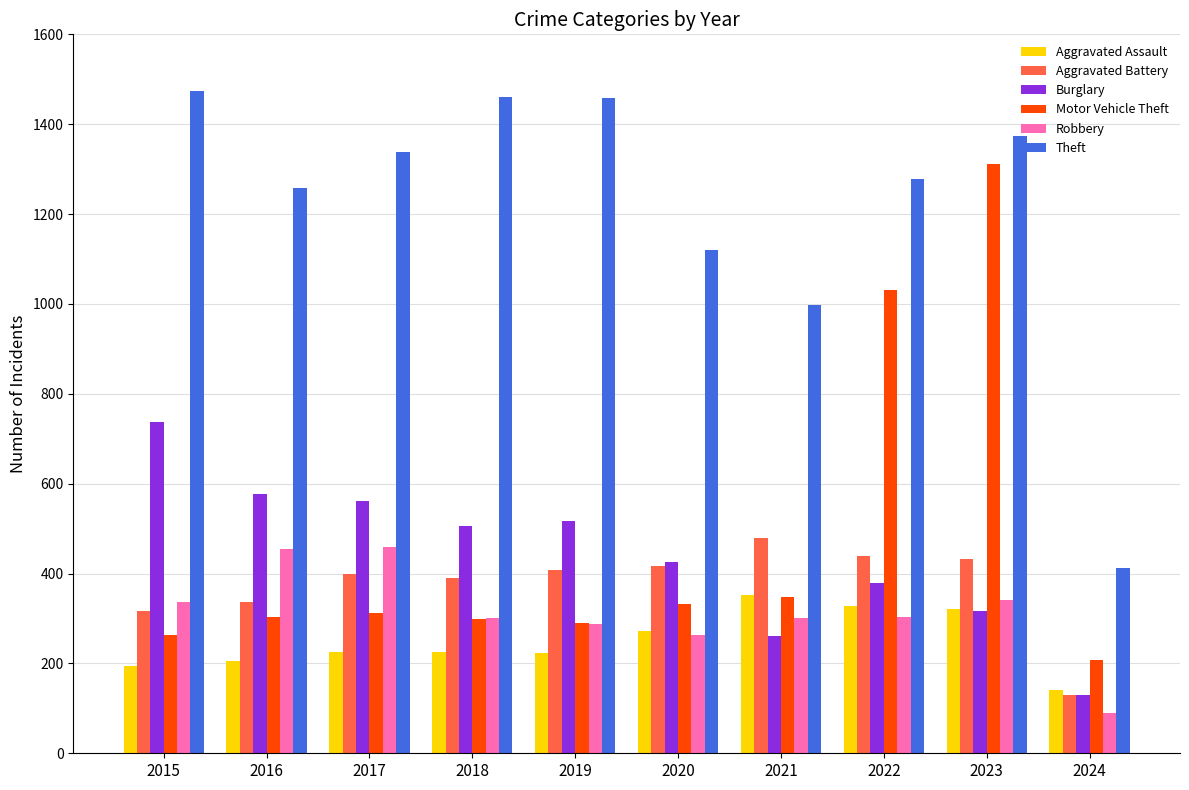

Rank the series by their maximum value, from highest to lowest.

Theft, Motor Vehicle Theft, Burglary, Aggravated Battery, Robbery, Aggravated Assault